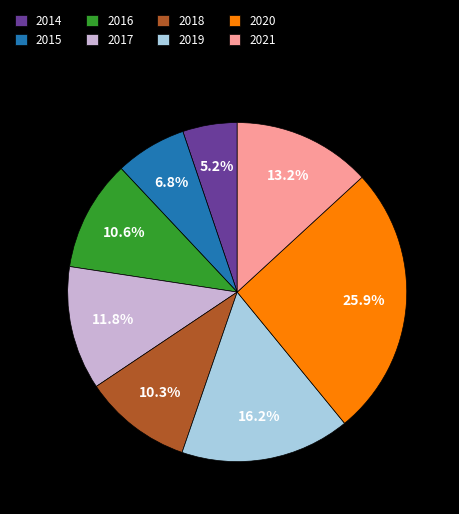

How many segments does this pie chart have?

8